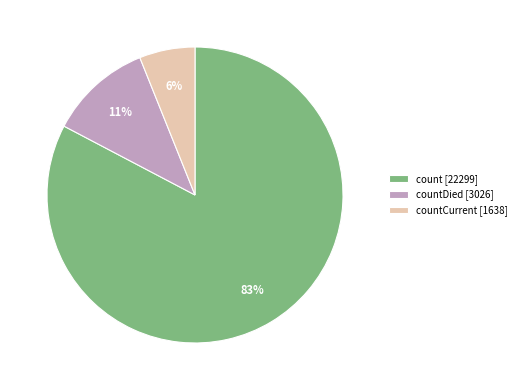

Is it true that countDied [3026] is 11% of the pie?

True